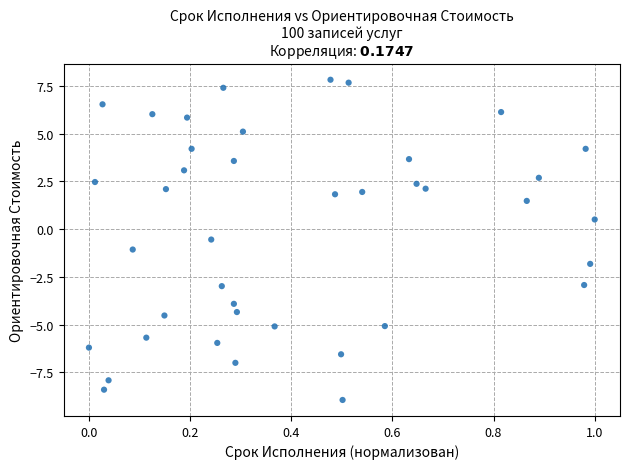

What is the range of Y values (max minus min)?

16.8